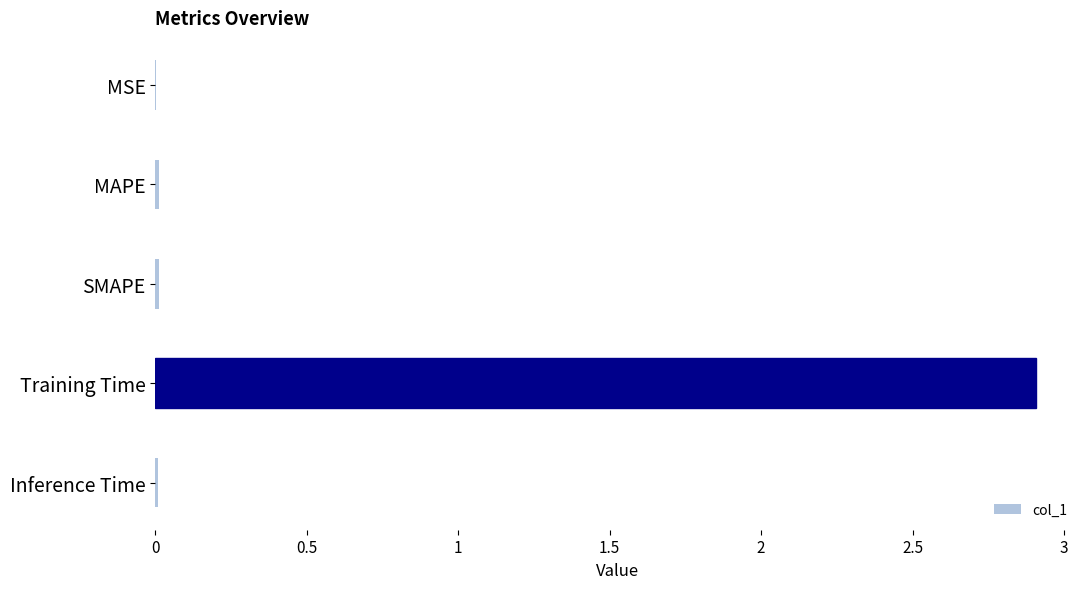

True or false: the data shows 2.9 at Training Time.

True